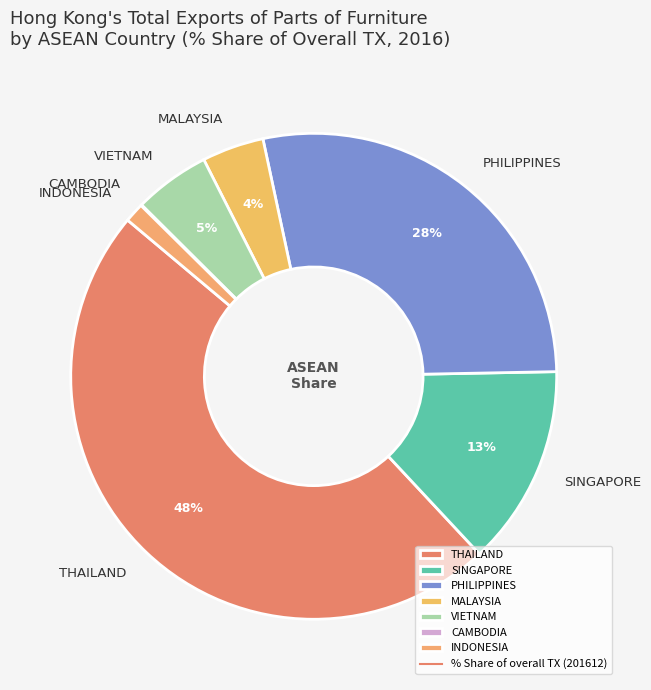

Is there a majority slice in this chart?

No